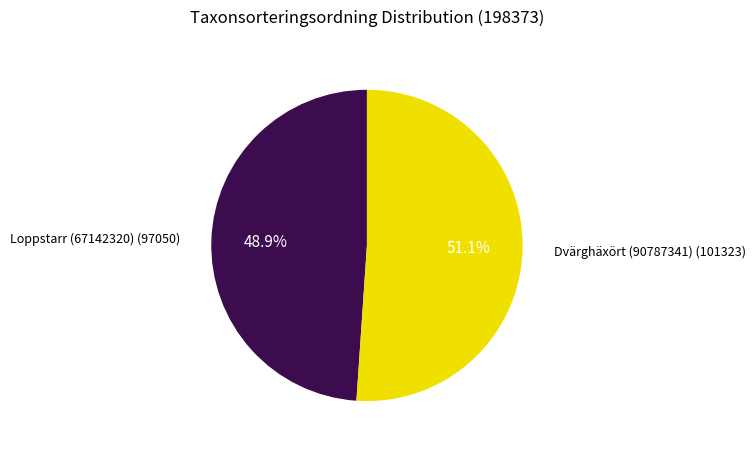

Is there a majority slice in this chart?

Yes